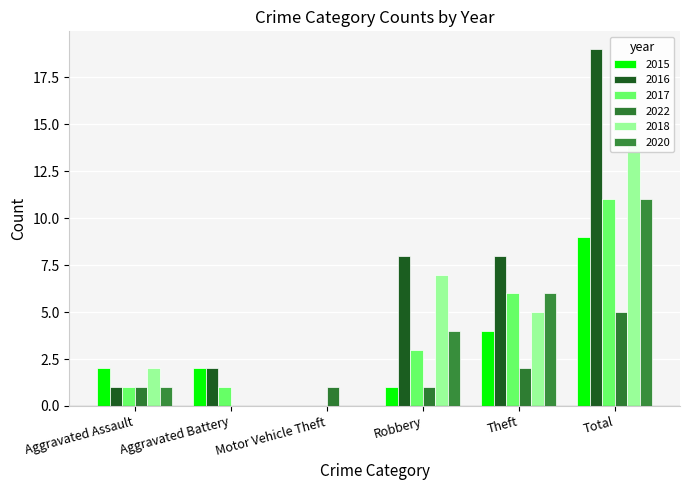

Which label corresponds to the largest value in the chart?

Total